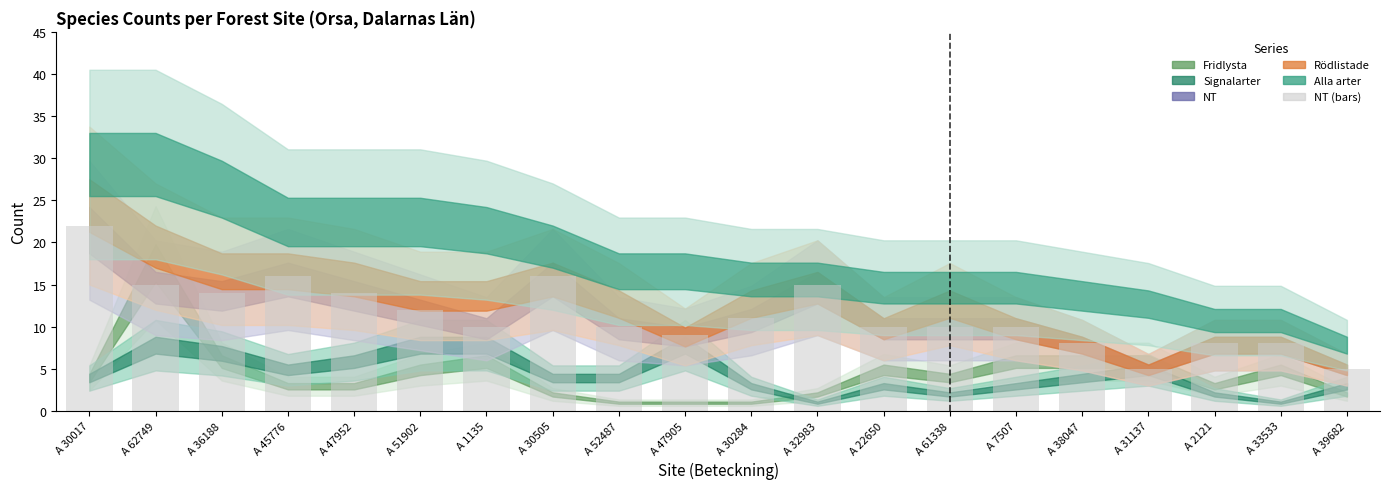

What is the sum of the values at A 61338 and A 36188?

24